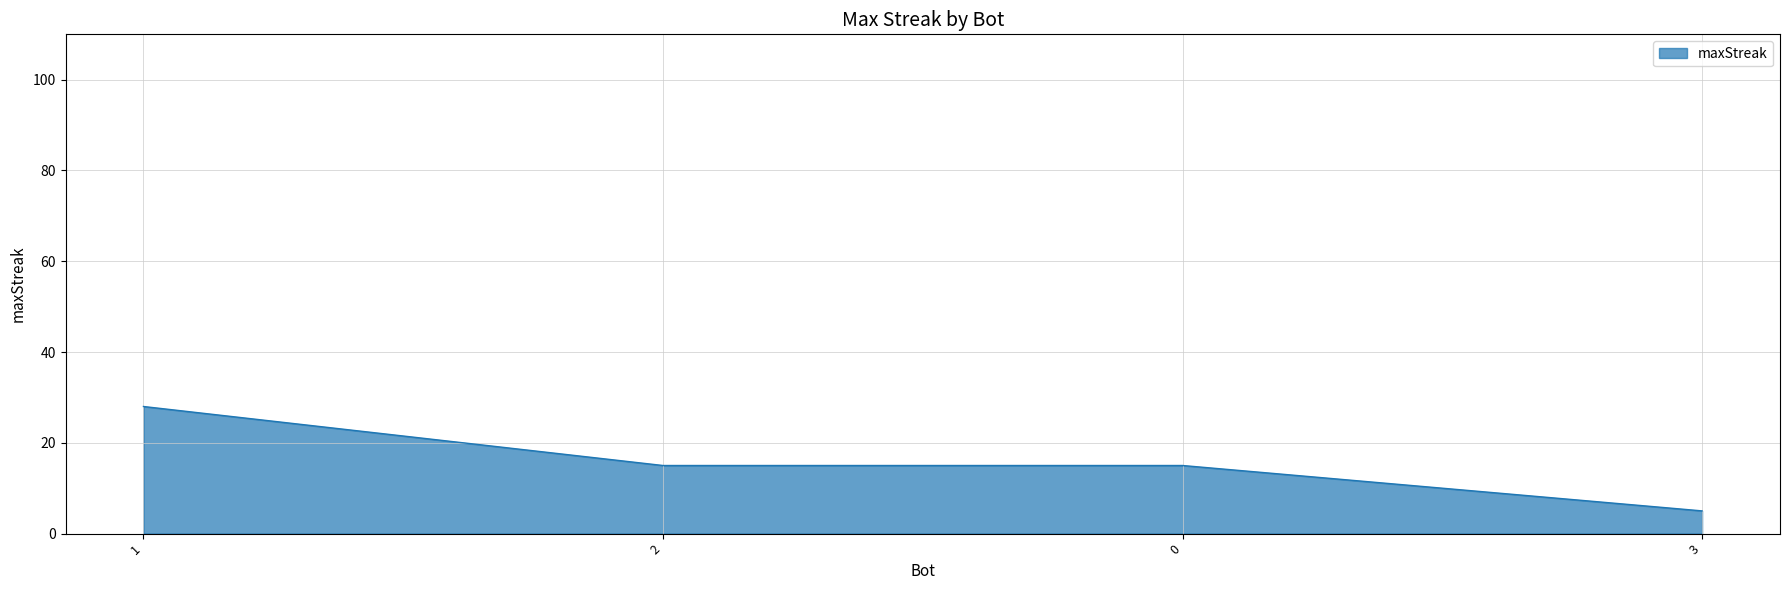

True or false: the data shows 6 at 0.

False